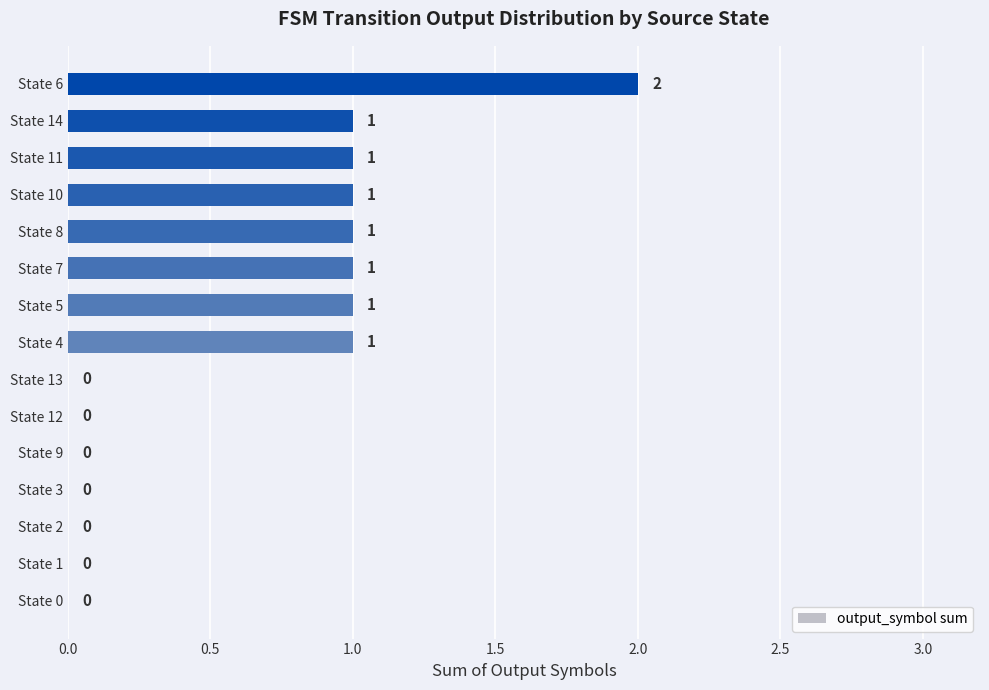

The chart shows a value of -1 at State 13. True or false?

False